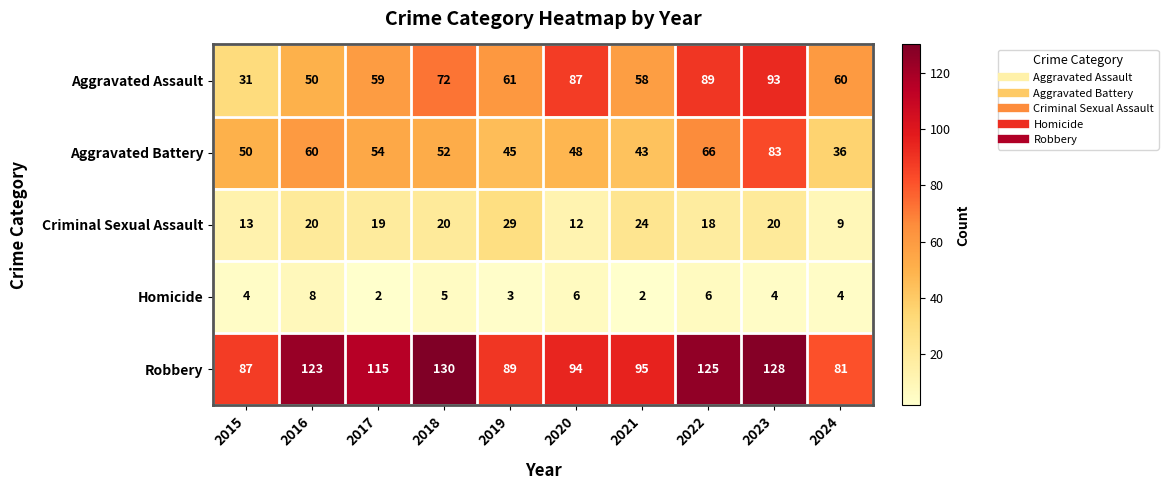

Which series changed the most between 2018 and 2020?

Robbery